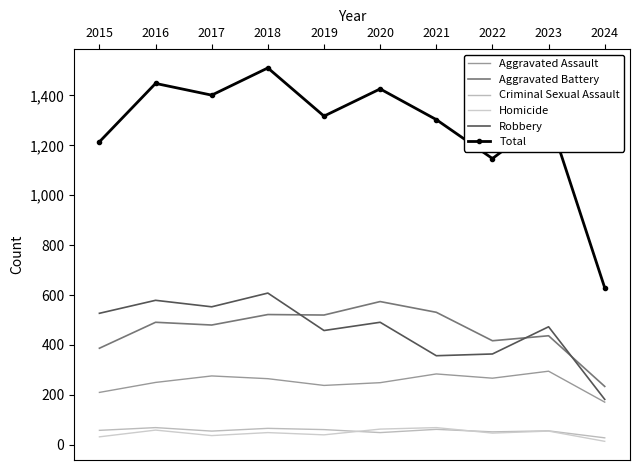

What is the value of the Total point at the 1st from the left?

1214